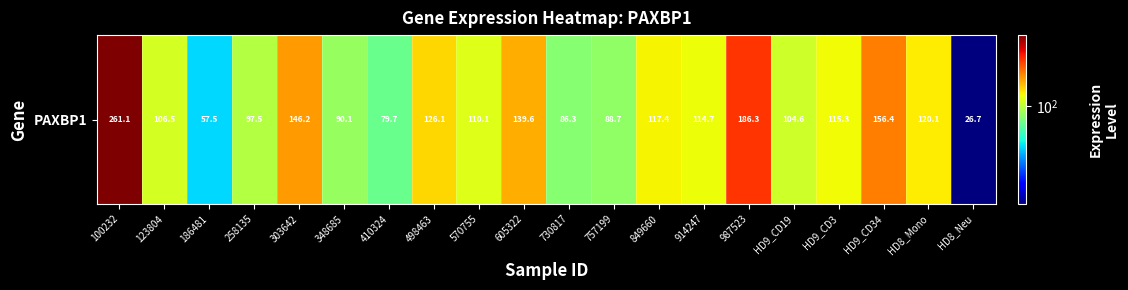

At which category does the chart reach its minimum across all series?

HD8_Neu